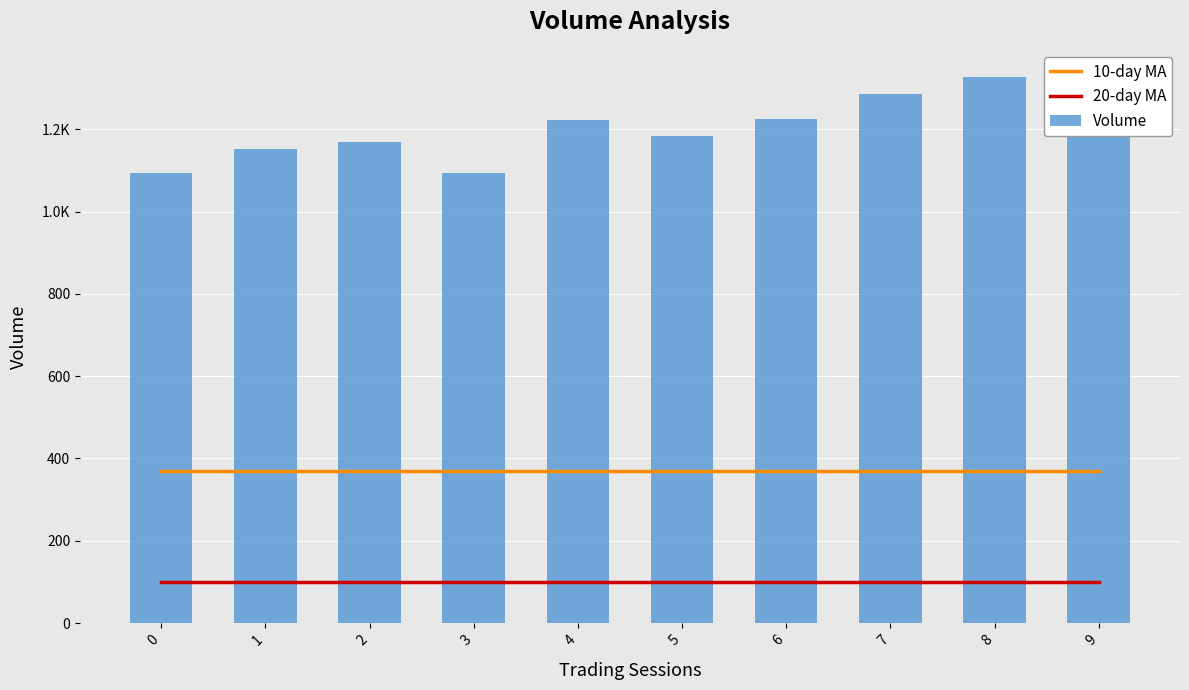

The 20-day MA series shows 154.5 at 9. True or false?

False